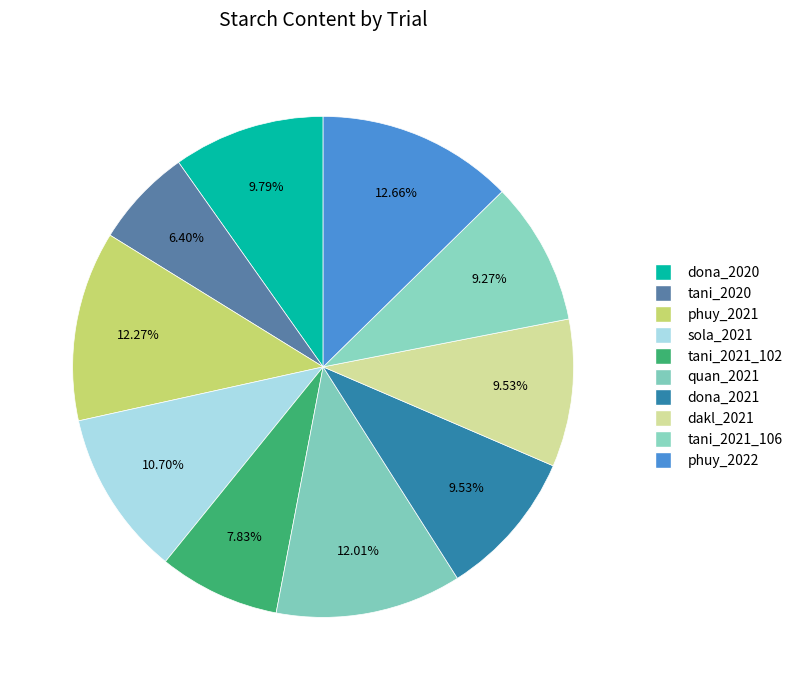

Count the number of slices in the pie.

10